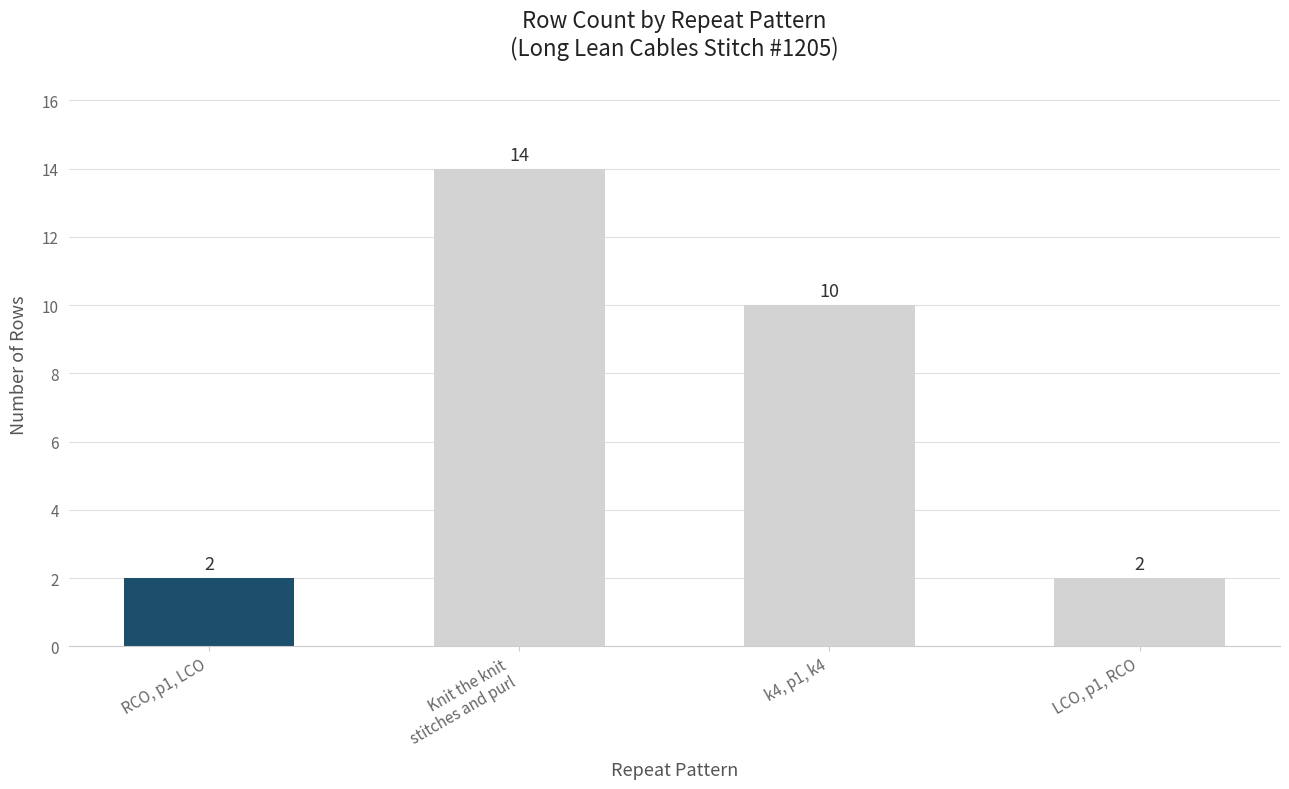

Which category has the highest value across all series?

Knit the knit
stitches and purl